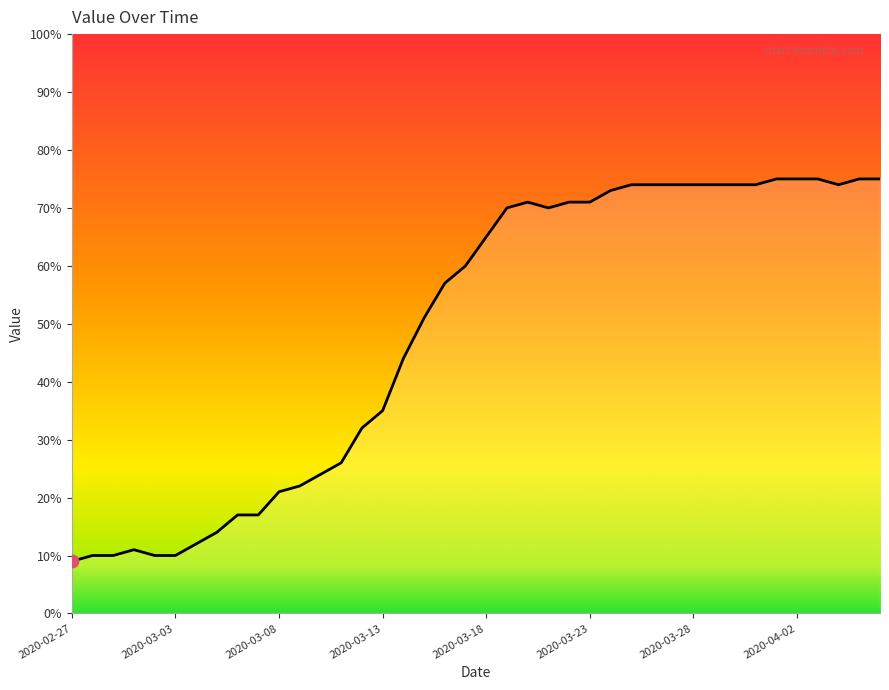

What is the greatest value displayed?

75